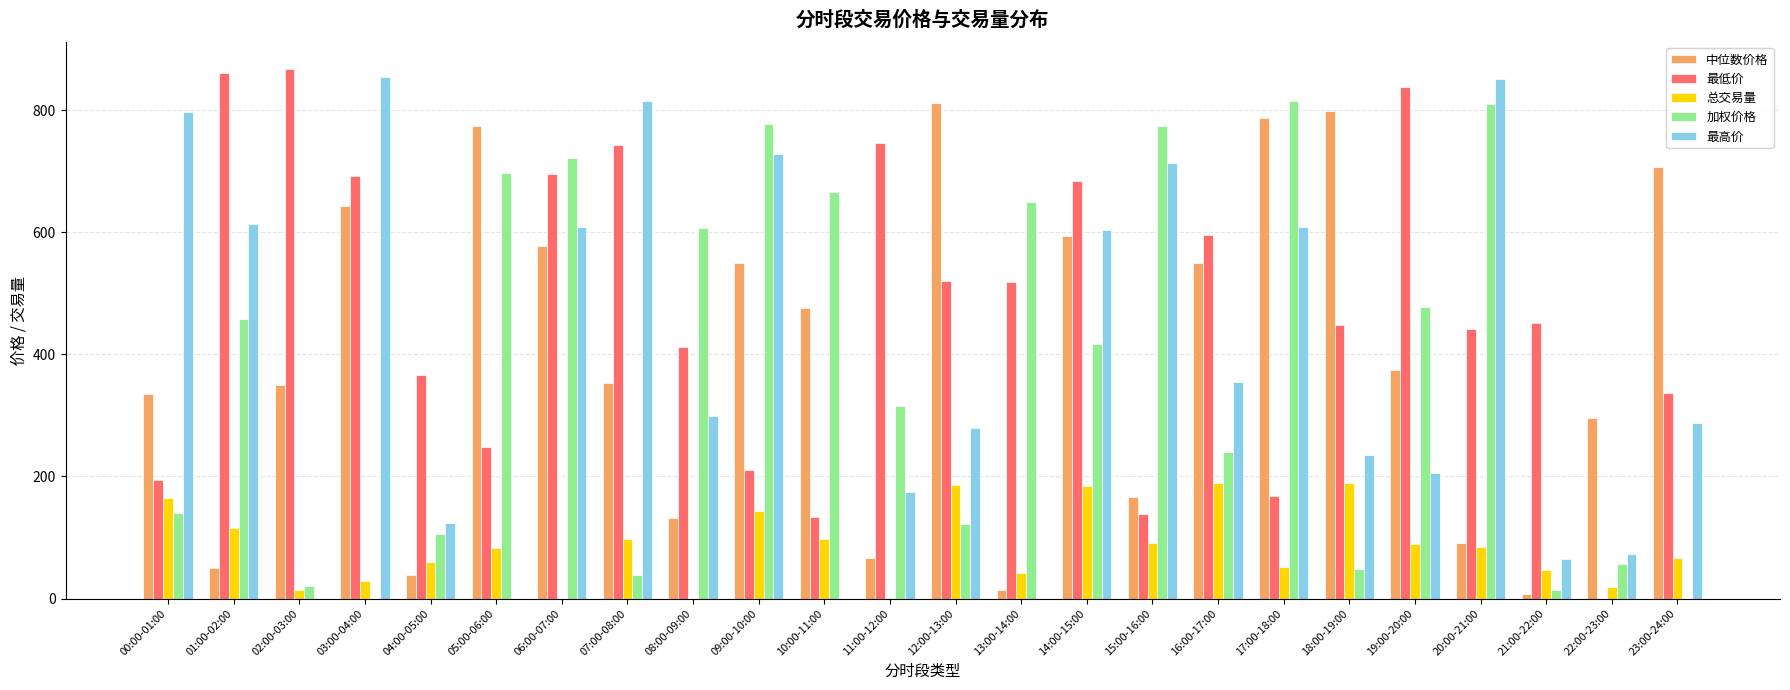

What are all the series names shown in the legend?

中位数价格, 最低价, 总交易量, 加权价格, 最高价